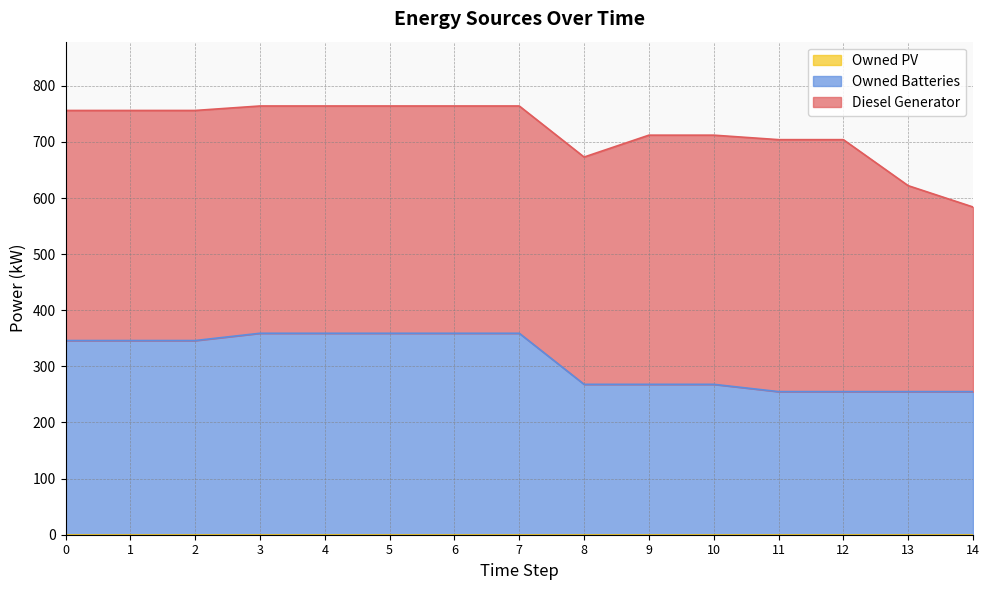

What is the value of the Diesel Generator point at the 14th from the left?

367.0